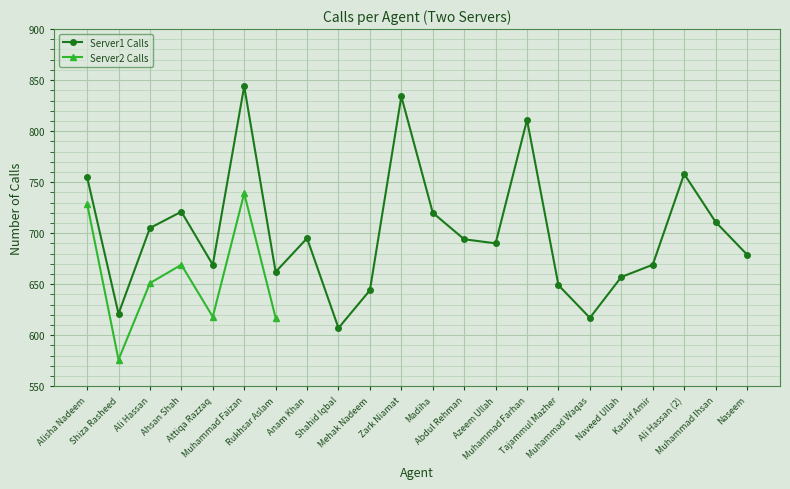

Is this an area chart (filled region under the line)?

No